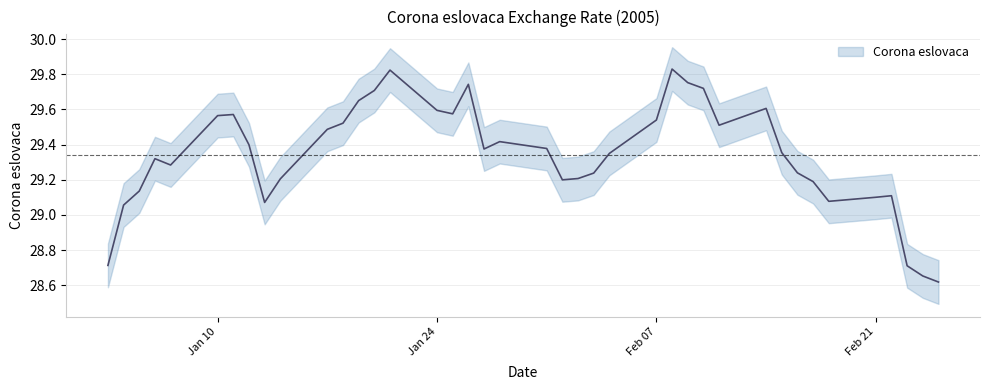

Which label corresponds to the smallest value in the chart?

25-02-2005